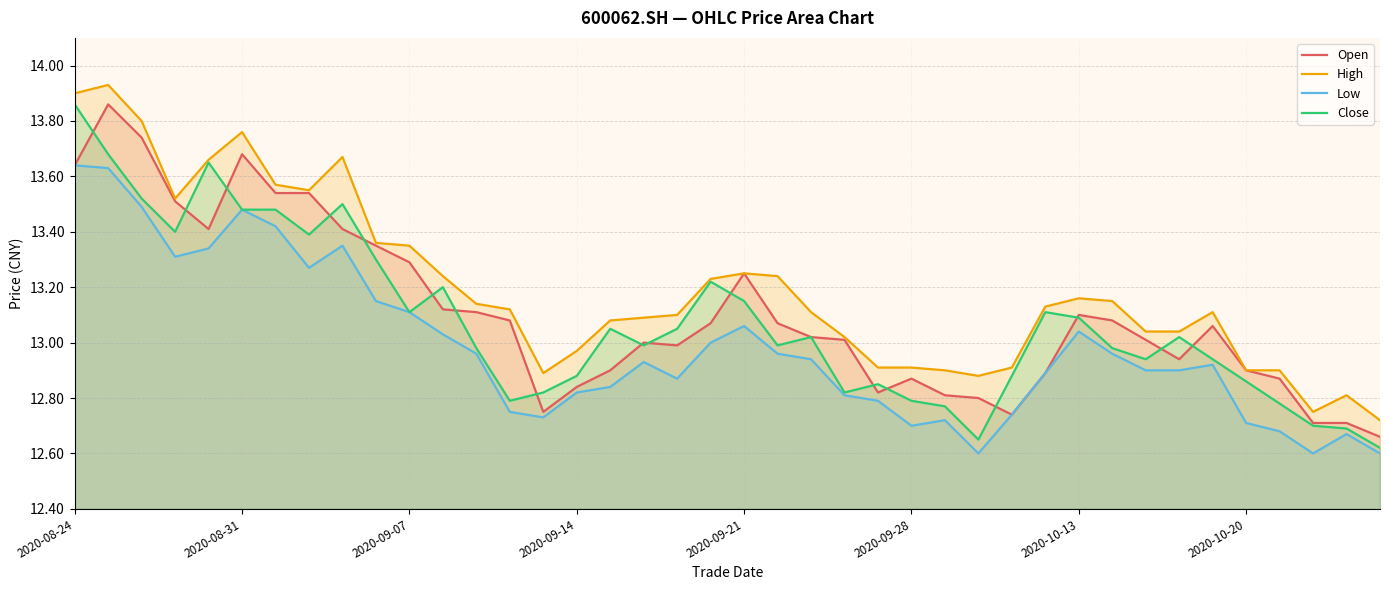

True or false: Open and High cross at least once.

False